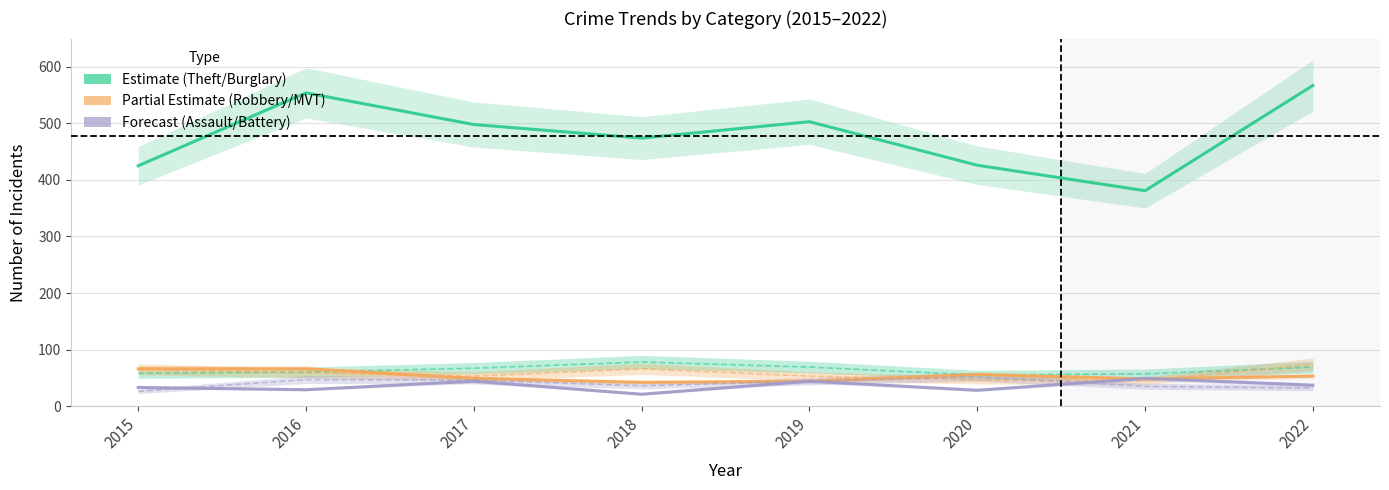

At which category does the chart reach its minimum across all series?

2018